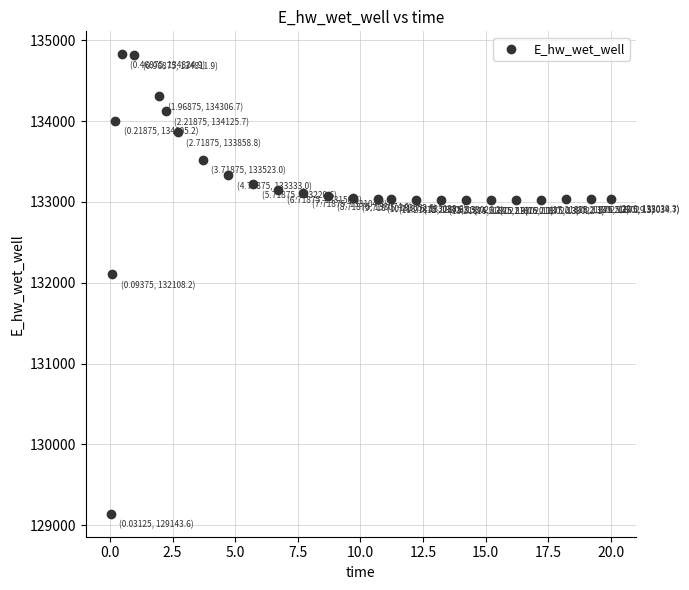

What Y value in the scatter plot is closest to 131984?

132108.2